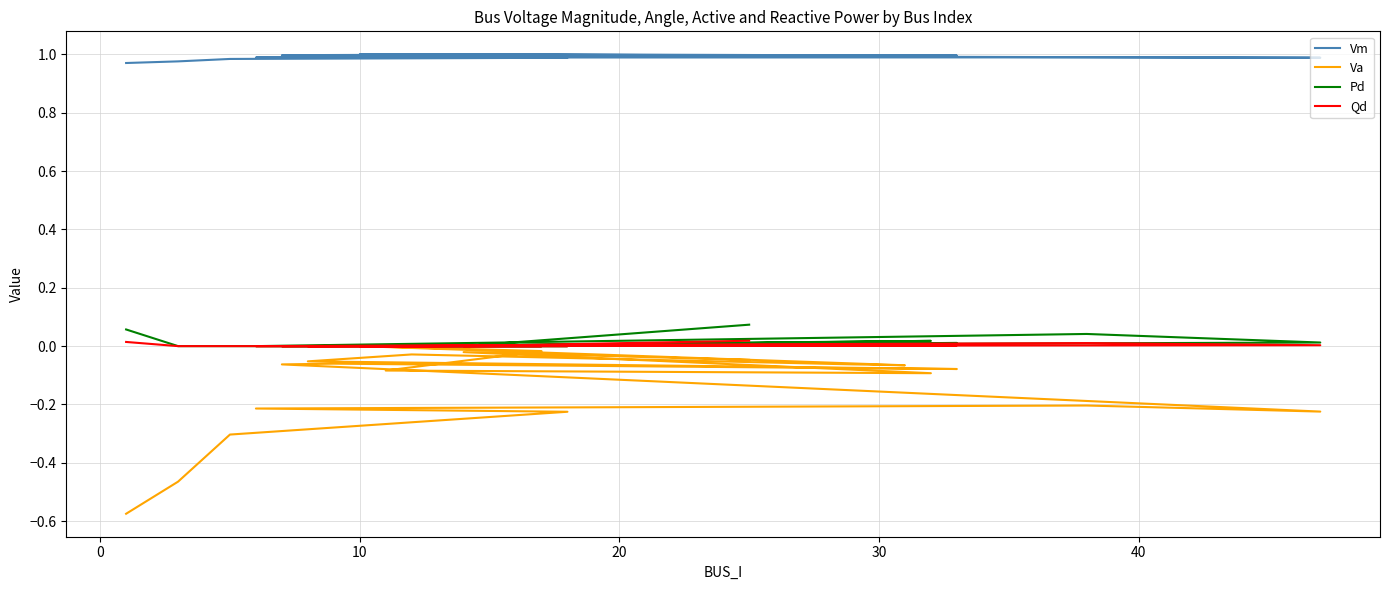

True or false: Vm has more than 0 points higher than both neighbors.

True